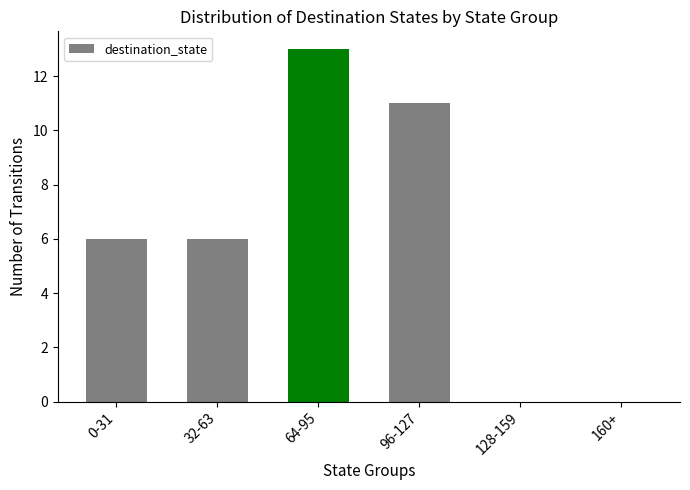

The chart shows a value of 4 at 0-31. True or false?

False